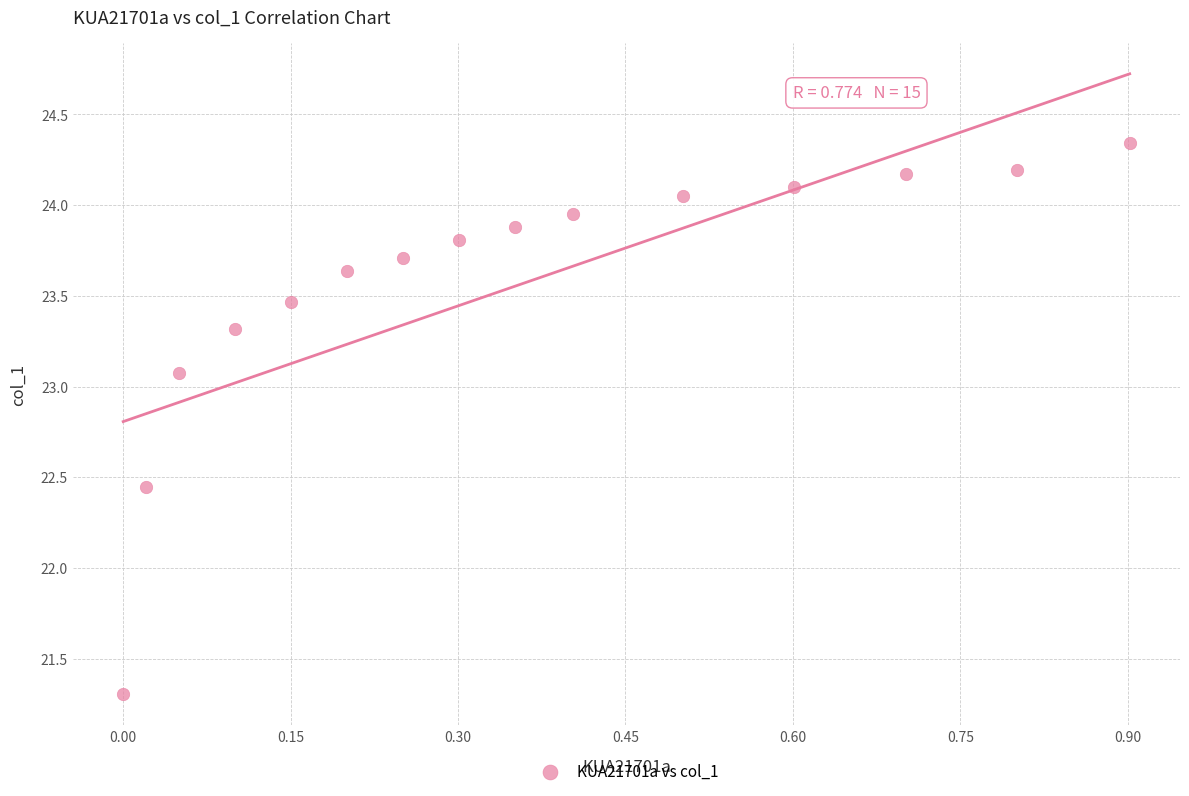

What is the range of X values (max minus min)?

0.9